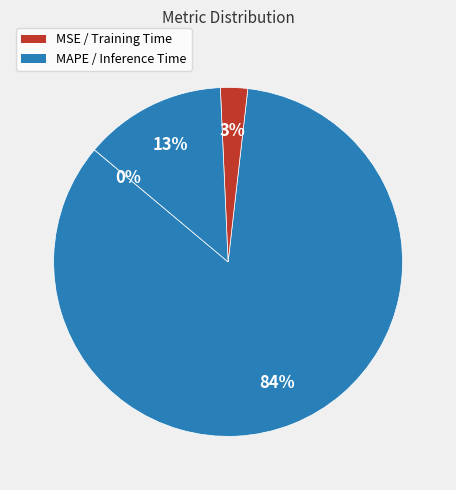

Rank the categories by value from highest to lowest.

MAPE, Inference Time, Training Time, MSE